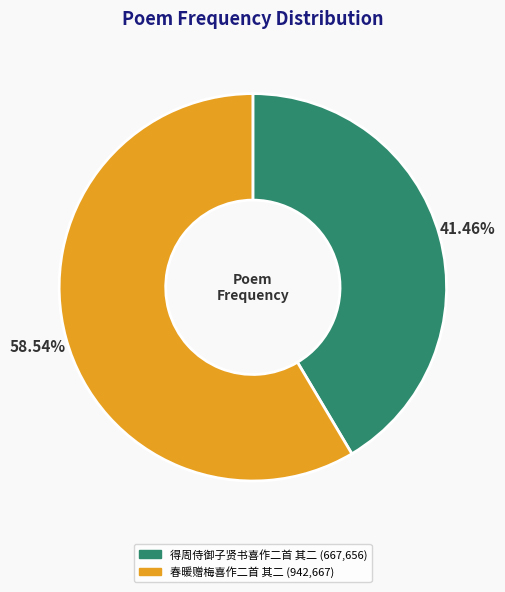

To the nearest percent, what is the difference between the 春暖赠梅喜作二首 其二 and 得周侍御子贤书喜作二首 其二 slice percentages?

17%